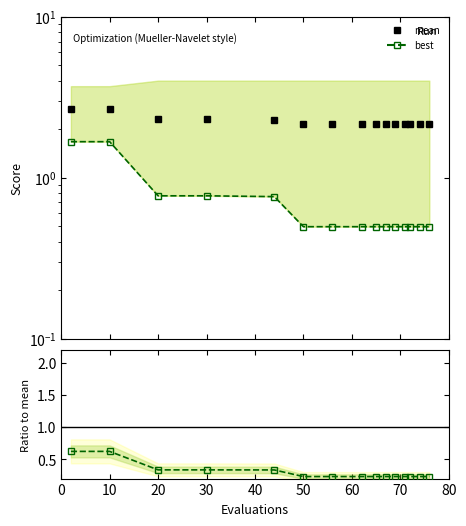

What is the value of the best point at the 8th from the left?

0.5